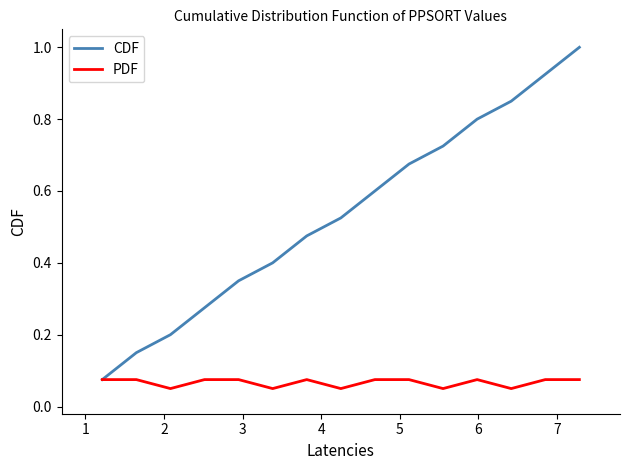

Which series has the widest spread of values?

CDF